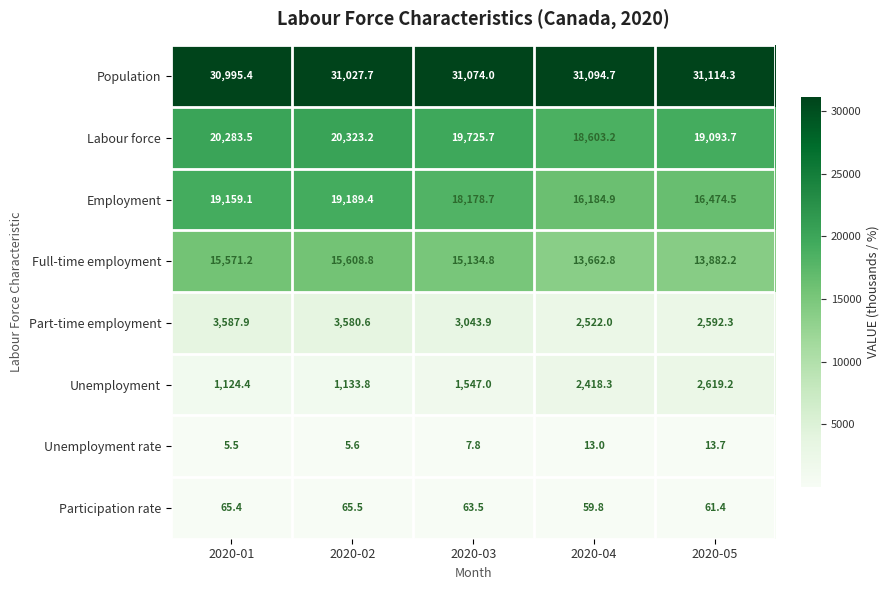

The value of Participation rate at 2020-04 is 59.8. True or false?

True